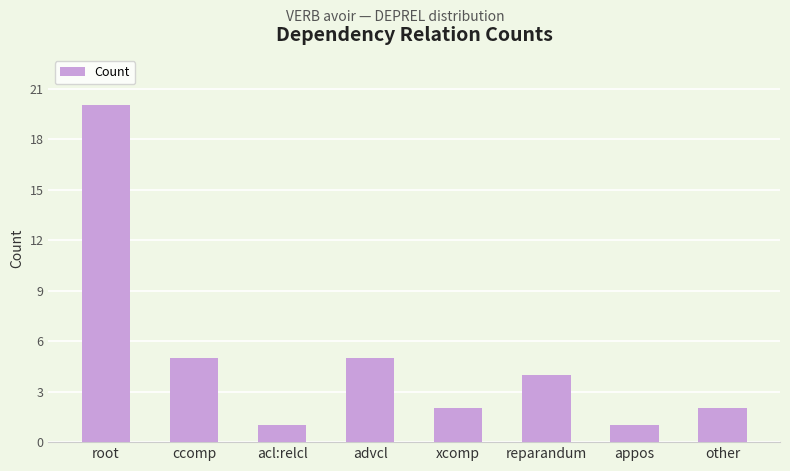

How many values are below 4?

4